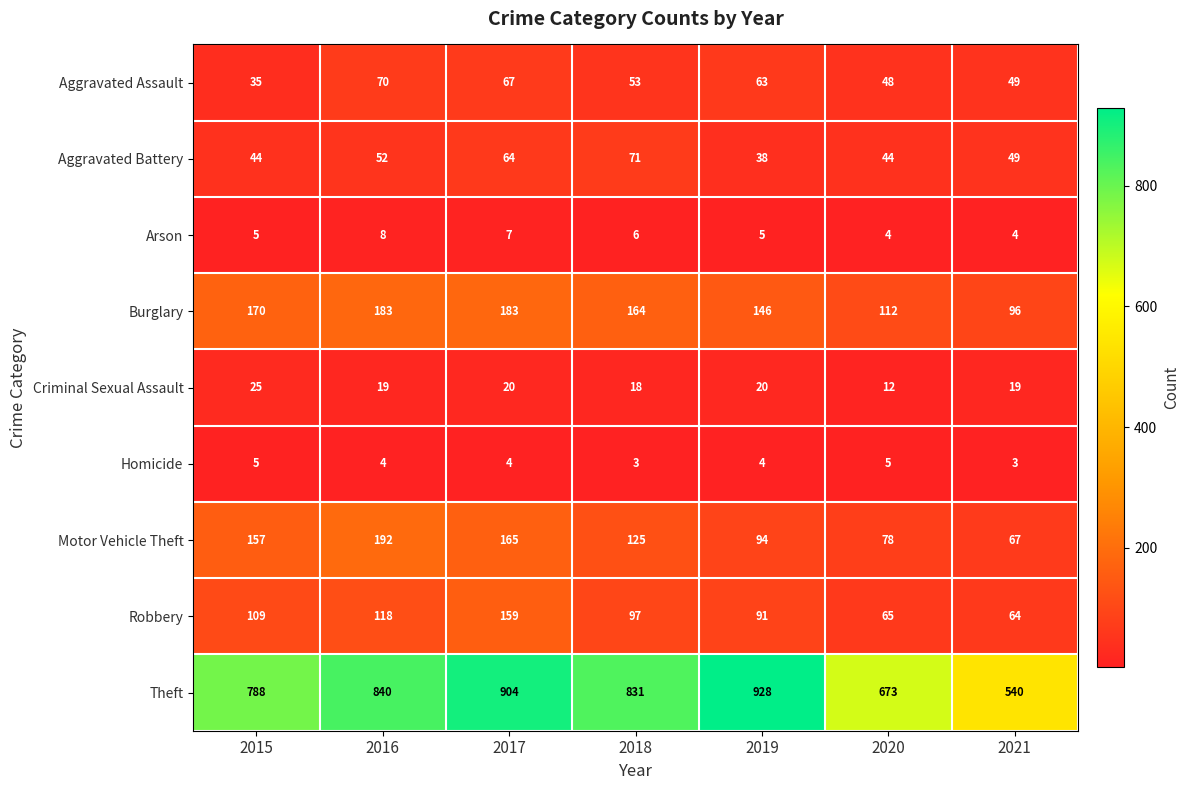

How many series are shown in this chart?

9